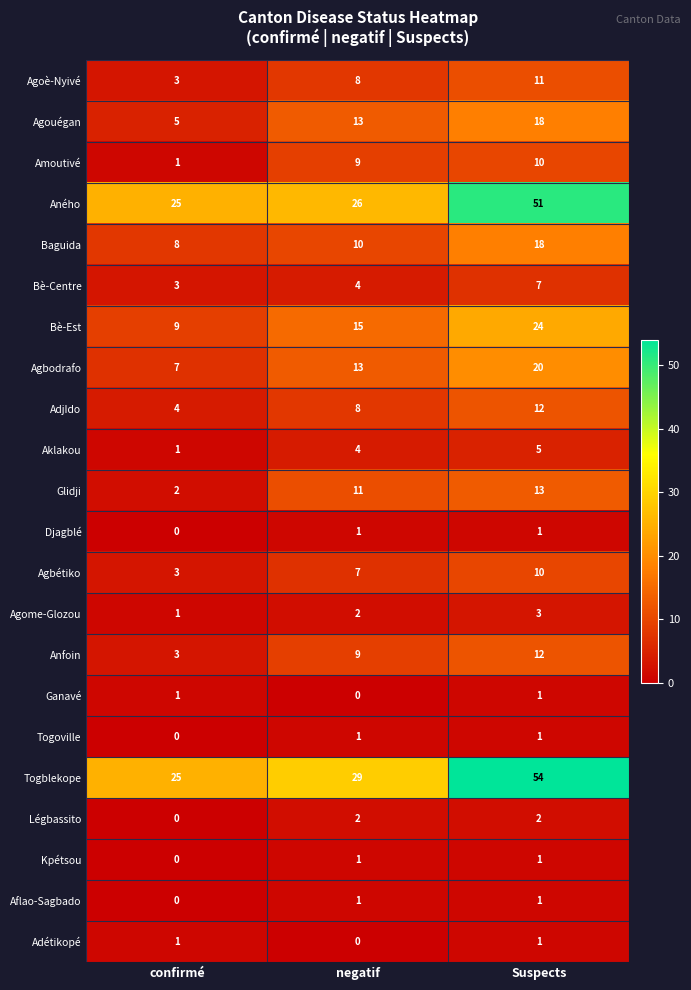

At which label is Agouégan closest to 11?

negatif